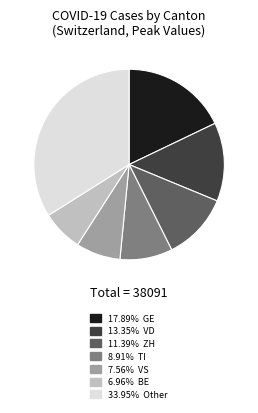

Does any single category account for the majority?

No